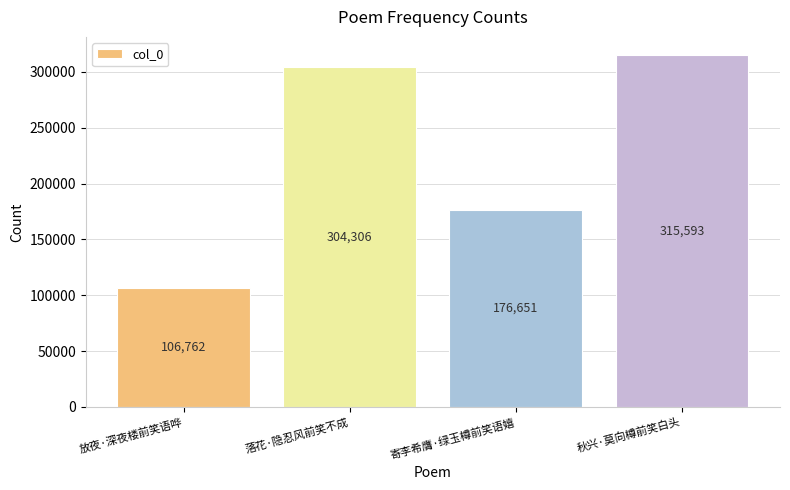

Reading left to right, what are all the values shown in this chart?

放夜·深夜楼前笑语哗=106762	落花·隐忍风前笑不成=304306	寄李希膺·绿玉樽前笑语嬉=176651	秋兴·莫向樽前笑白头=315593